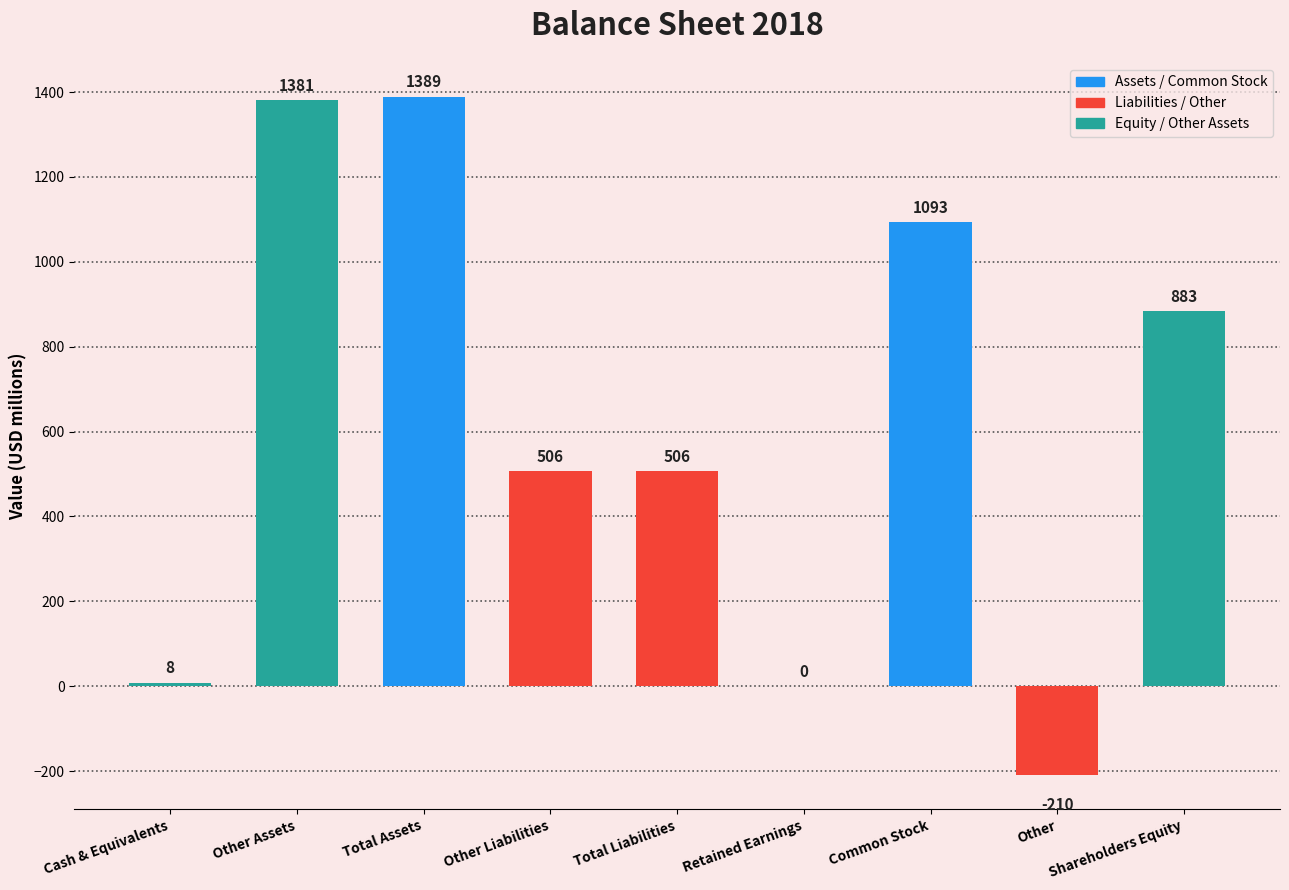

Count the number of data series in this chart.

1